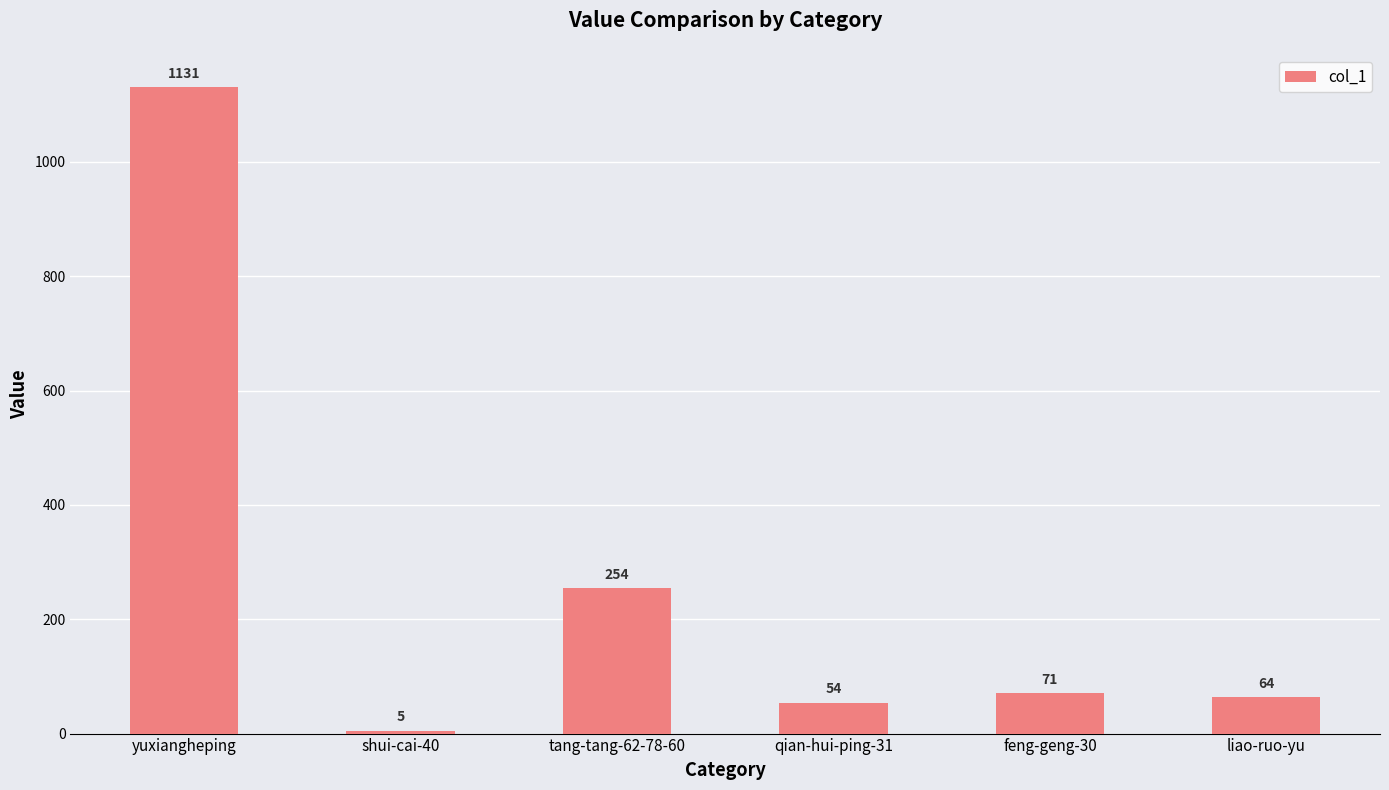

What is the approximate value at feng-geng-30, to the nearest 100?

100